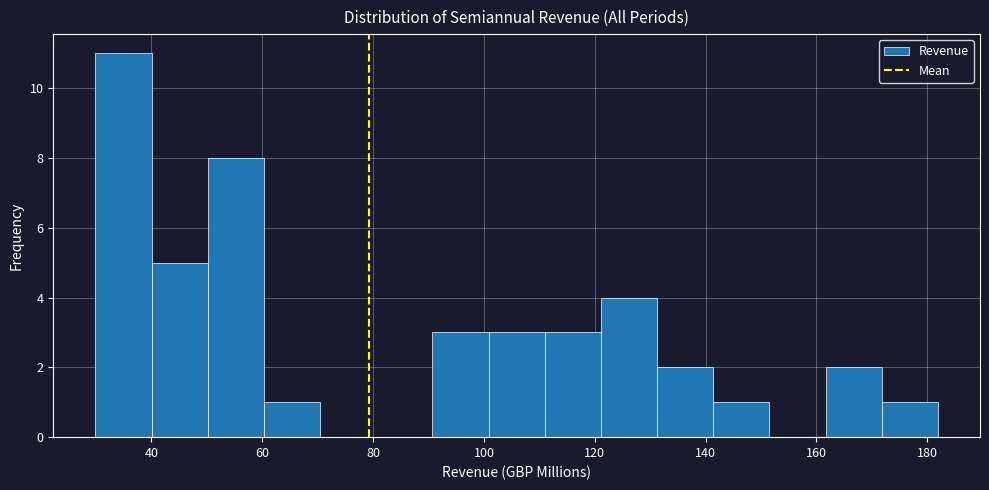

Reading left to right, transcribe this chart: for each bar, give the range it covers on the x-axis and its height. Neither the bar edges nor the heights are printed on the chart, so give them approximately, as read against the axes.

30 to 40: 11
40 to 50: 5
50 to 60: 8
60 to 70: 1
70 to 80: 0
80 to 90: 0
90 to 100: 3
100 to 110: 3
110 to 122: 3
122 to 132: 4
132 to 142: 2
142 to 152: 1
152 to 162: 0
162 to 172: 2
172 to 182: 1